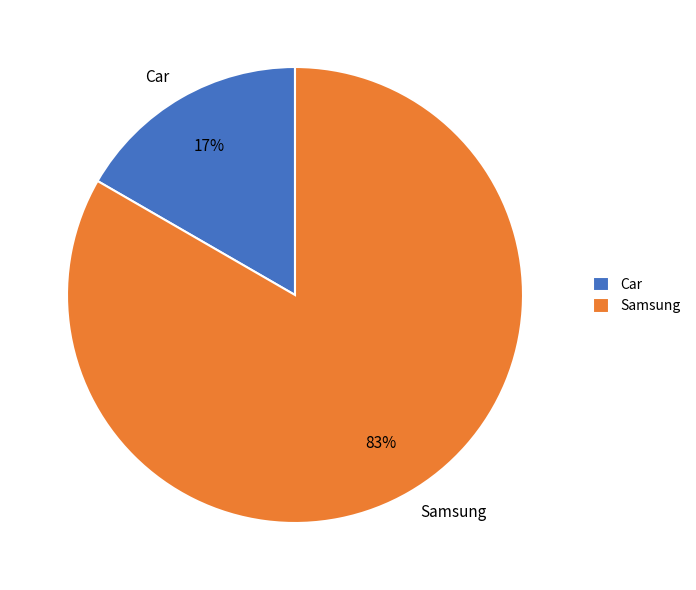

Combined, do Samsung and Car account for over 50%?

Yes